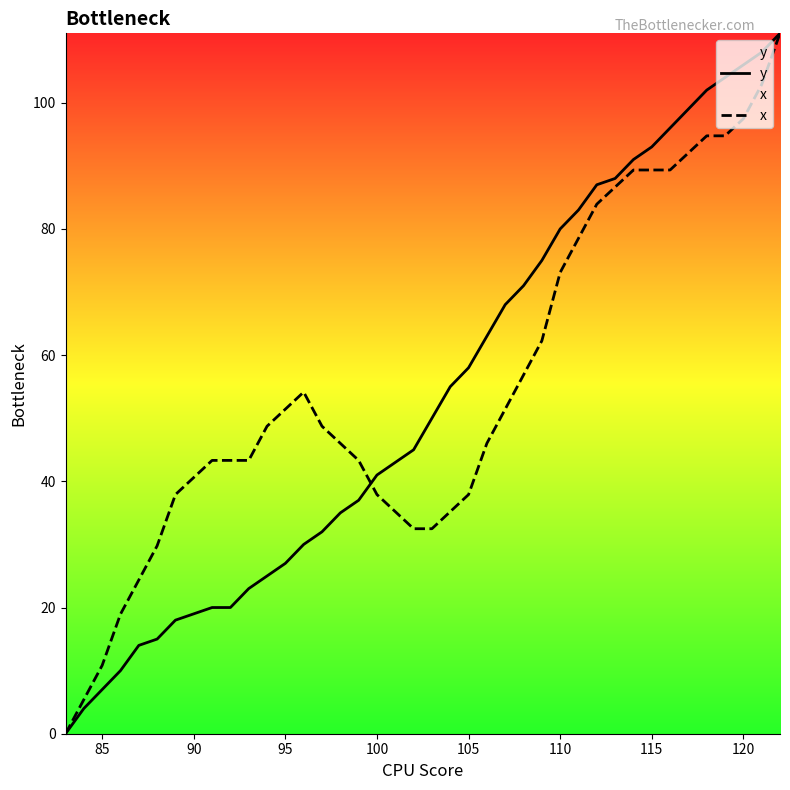

What is the difference between the highest and lowest values at 110?

6.9